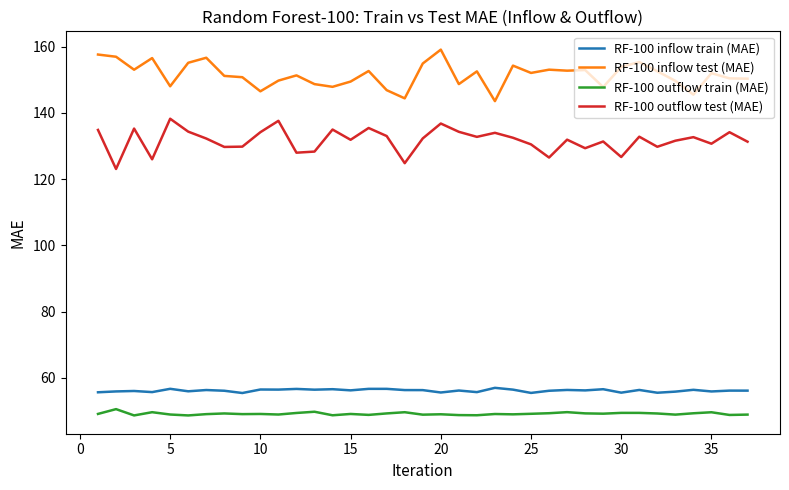

What is the minimum value for RF-100 outflow test (MAE)?

123.1